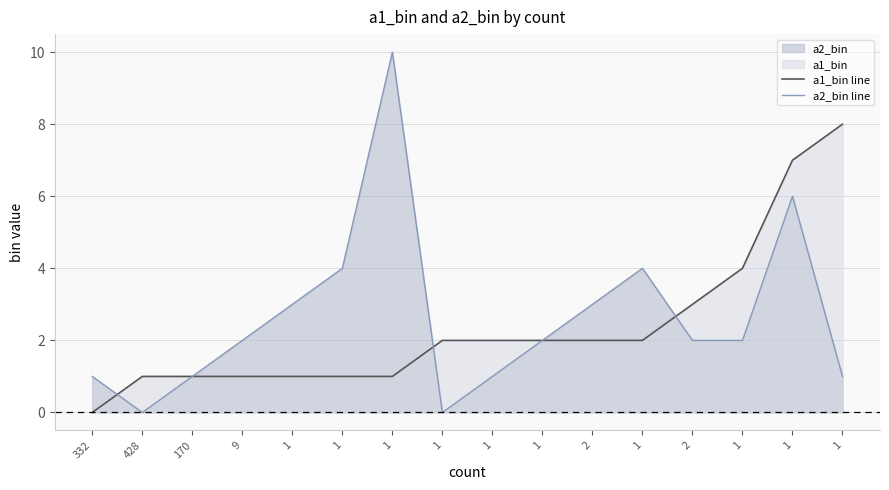

Is it true that a2_bin line equals 3 at 2?

False